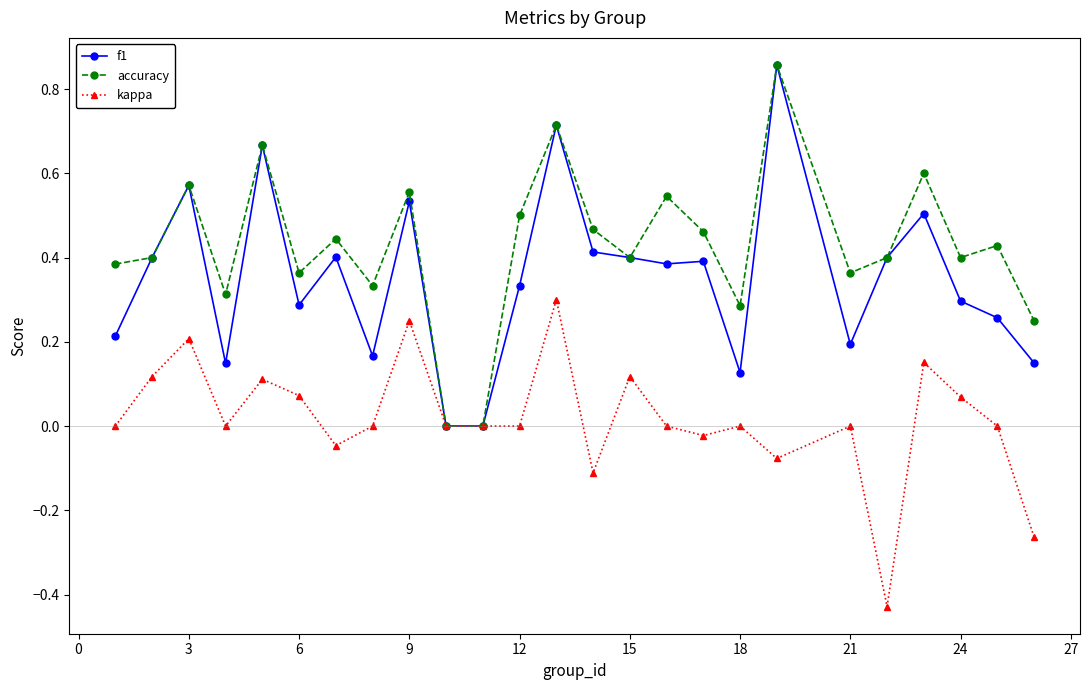

Which series has the largest total across all categories?

accuracy